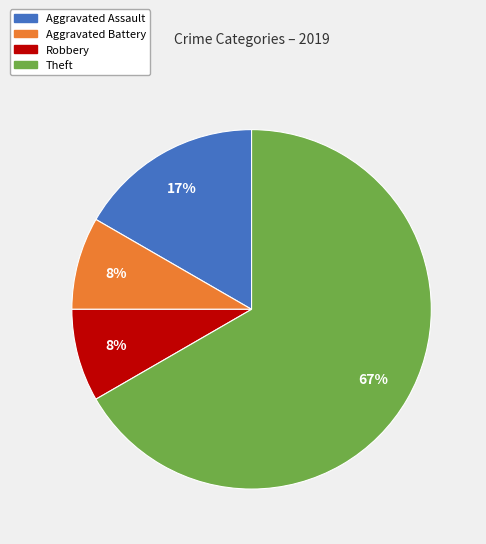

Does any single category account for the majority?

Yes